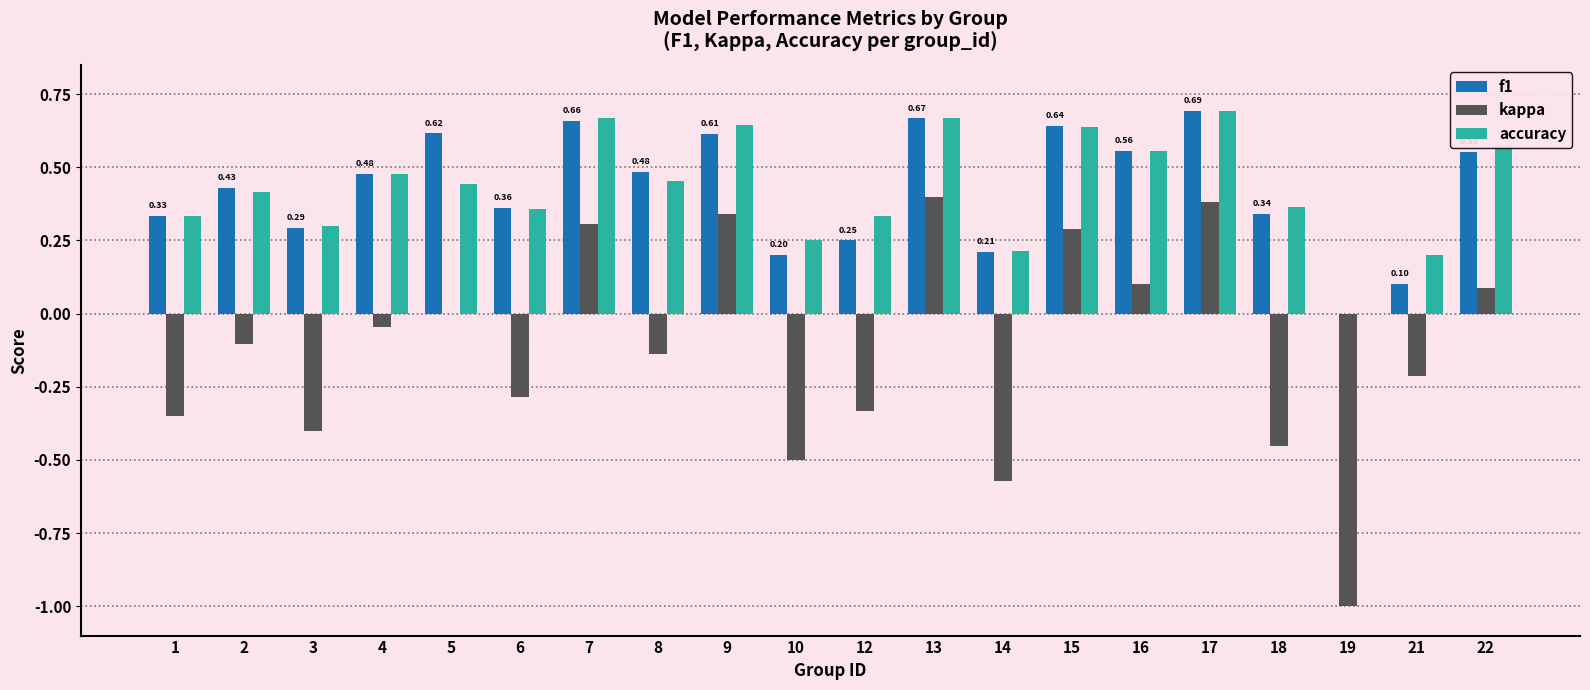

The value of kappa at 2 is -0.2. True or false?

False